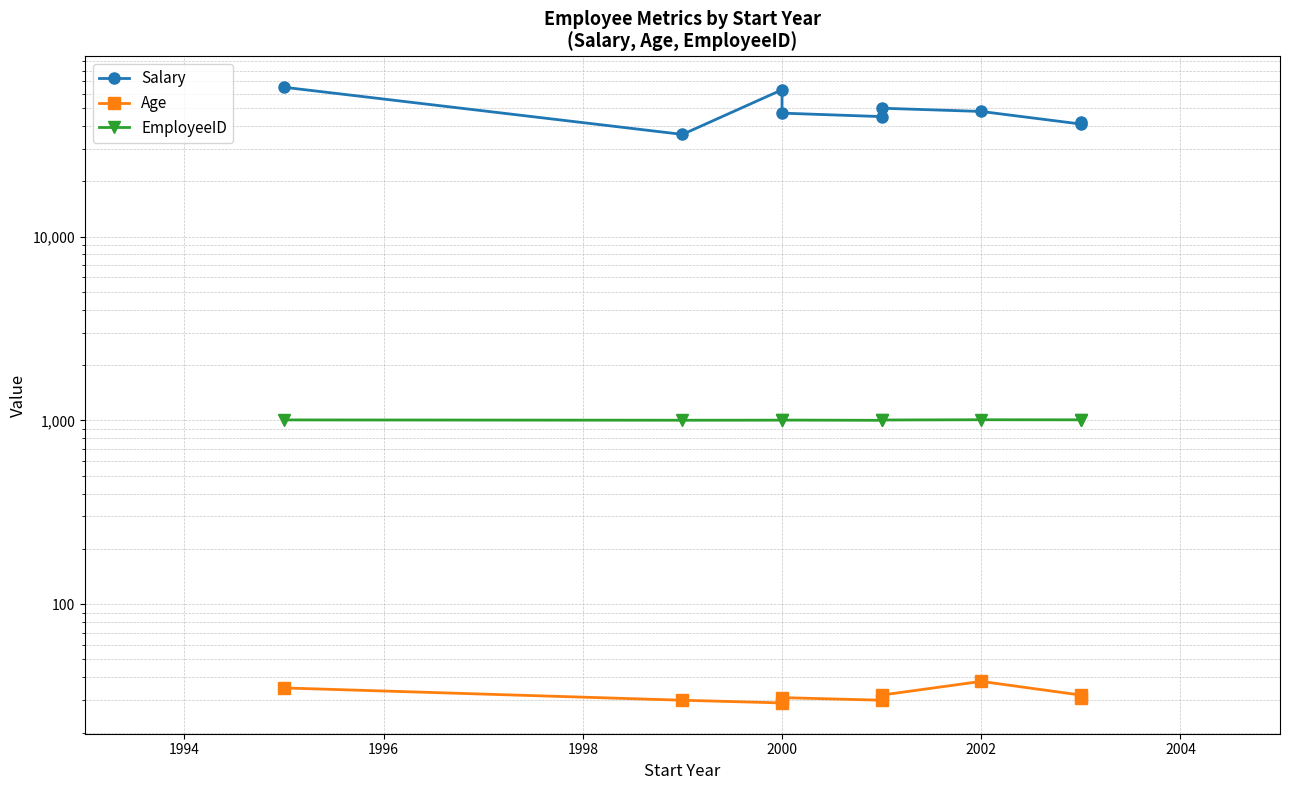

Between 2000 and 2002, which series saw the biggest shift?

Salary